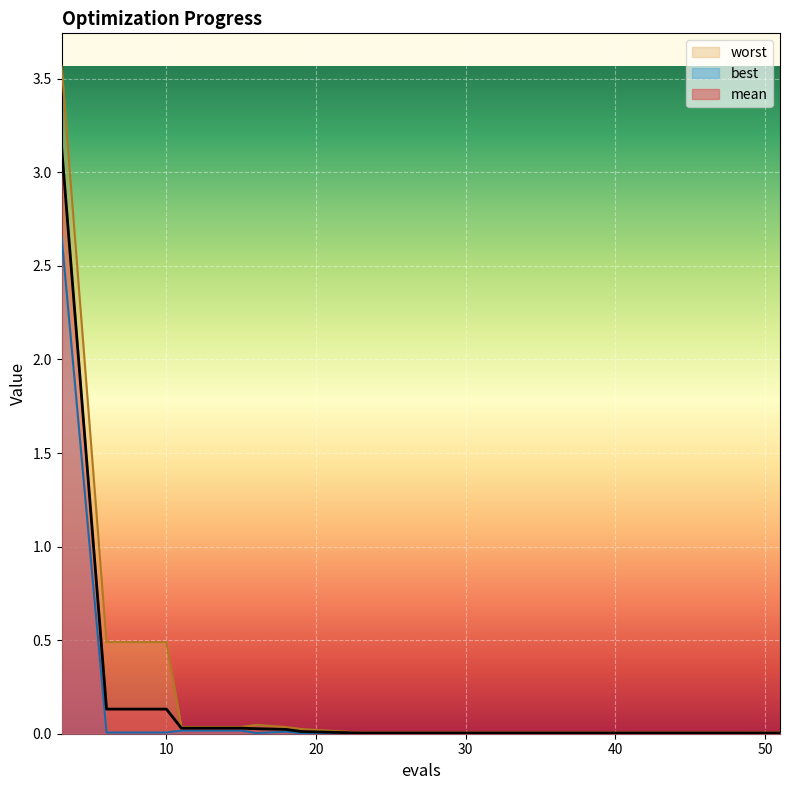

Which category has the highest value in the best series?

3